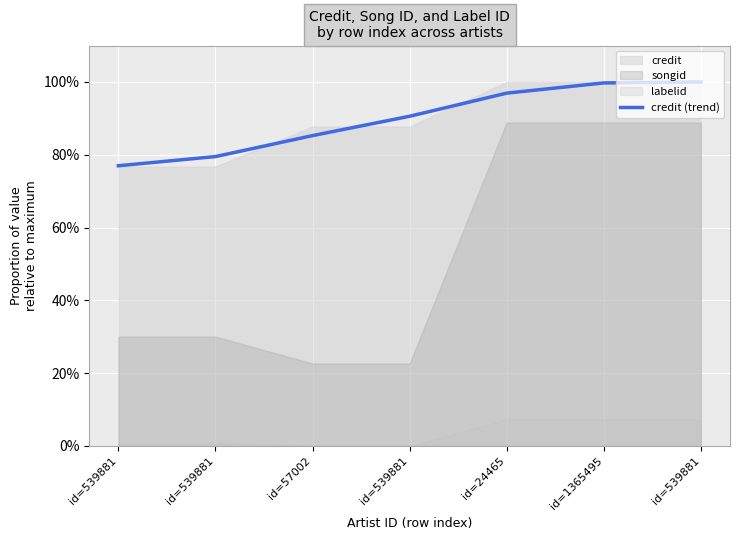

What is the label of the 5th point from the left?

id=24465